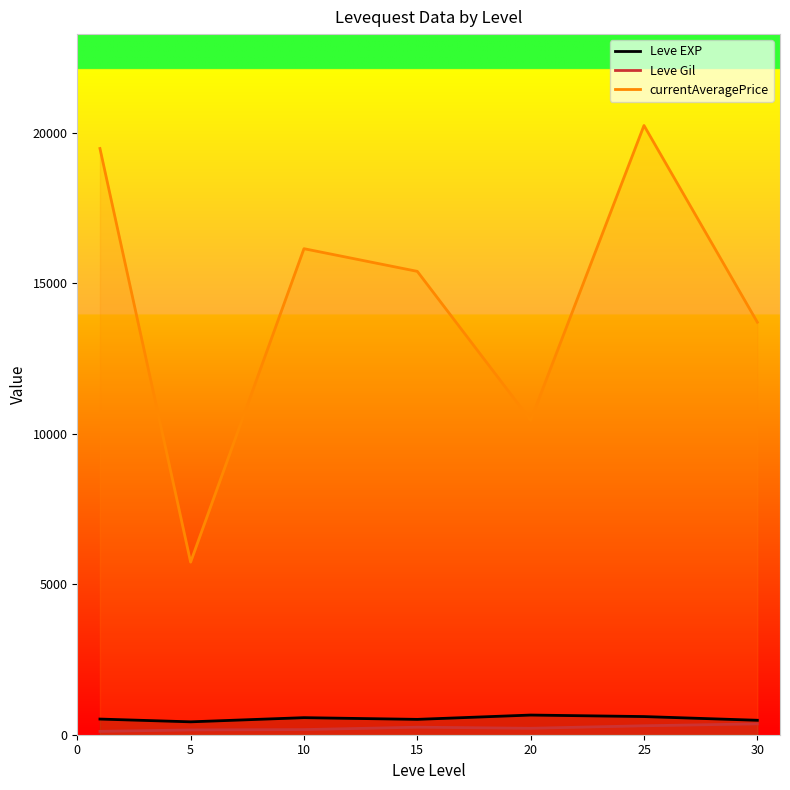

True or false: Leve EXP and currentAveragePrice intersect in this chart.

False